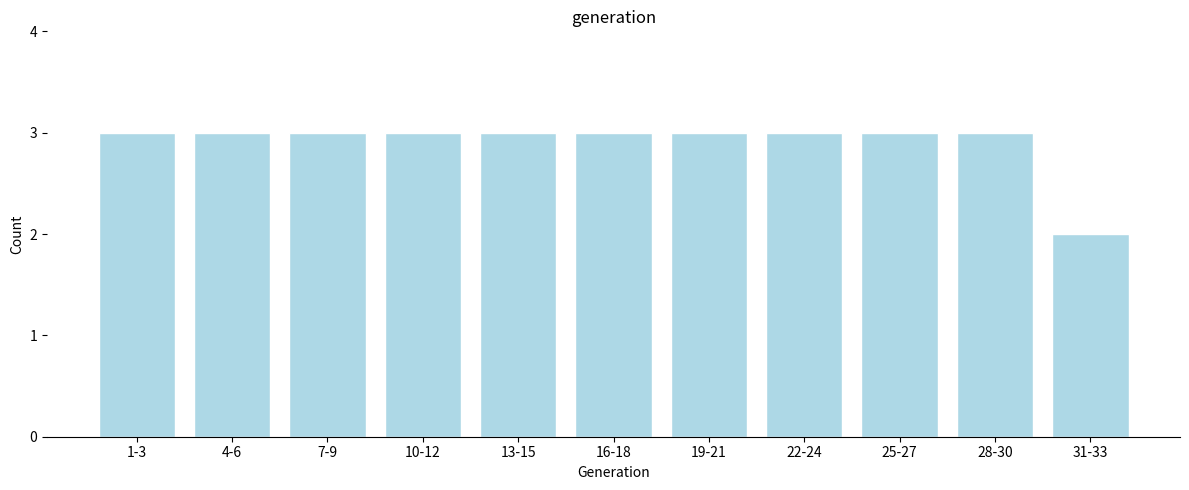

Reading right to left, list all the values displayed in this chart.

31-33=2	28-30=3	25-27=3	22-24=3	19-21=3	16-18=3	13-15=3	10-12=3	7-9=3	4-6=3	1-3=3